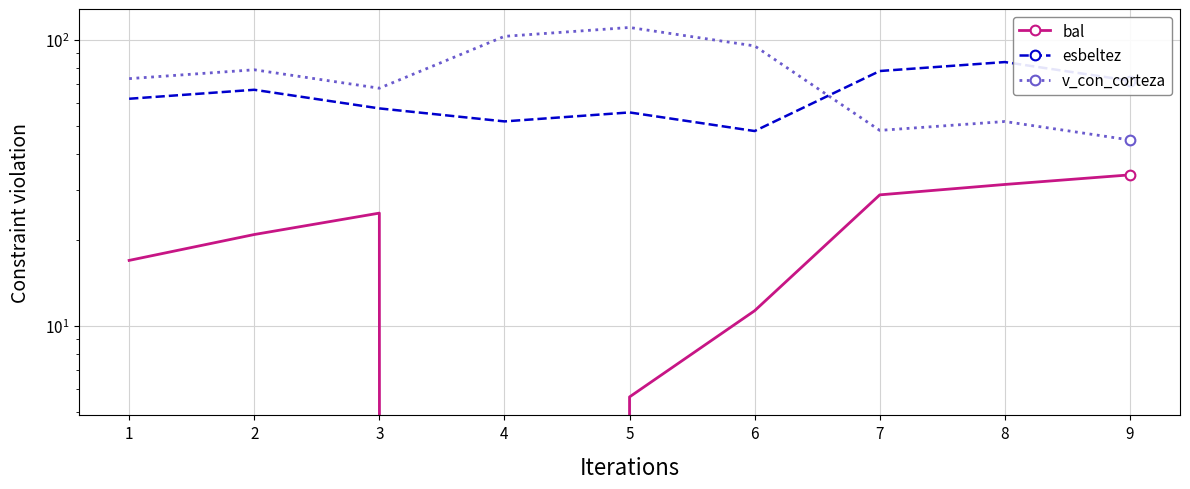

What is the difference between the maximum and minimum values in the bal series?

33.8